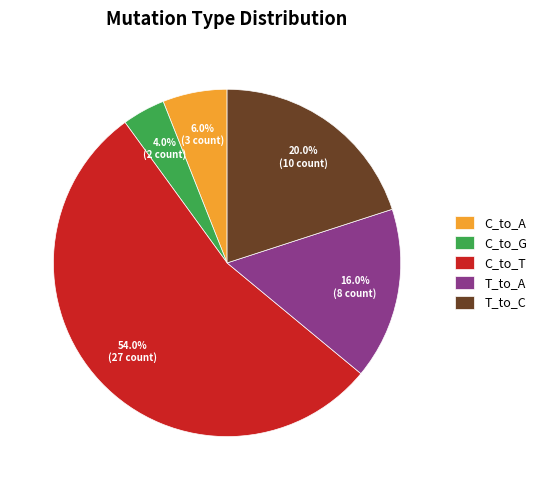

Is the sum of C_to_T and T_to_C greater than half?

Yes